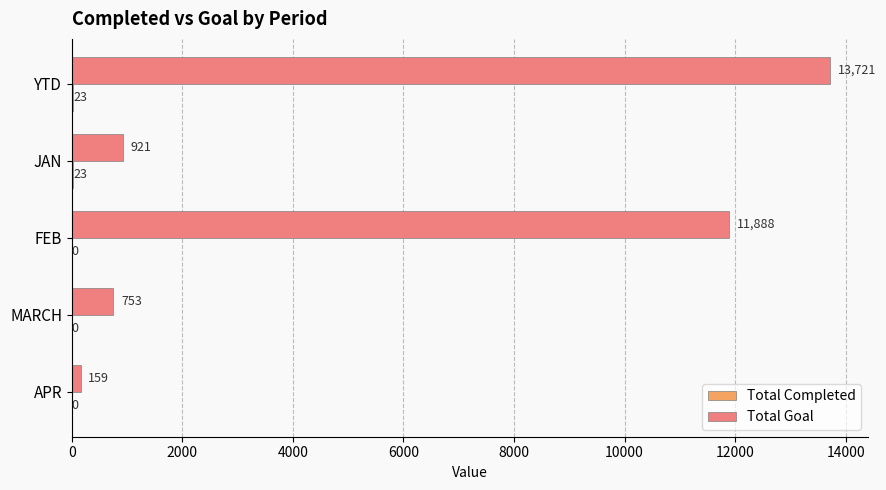

True or false: Total Goal has a value of 206 at JAN.

False